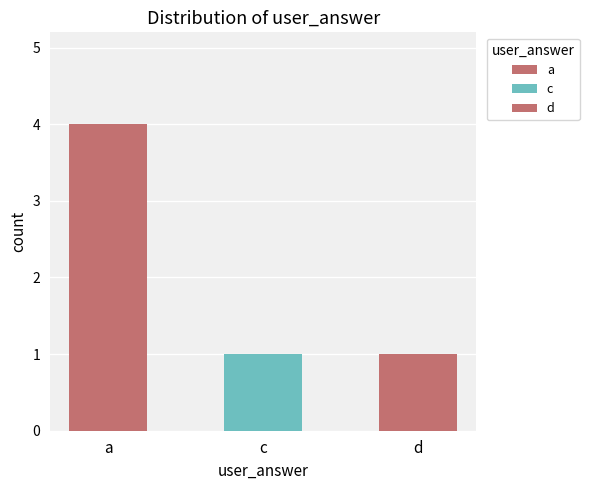

What is the minimum value shown in the chart?

1